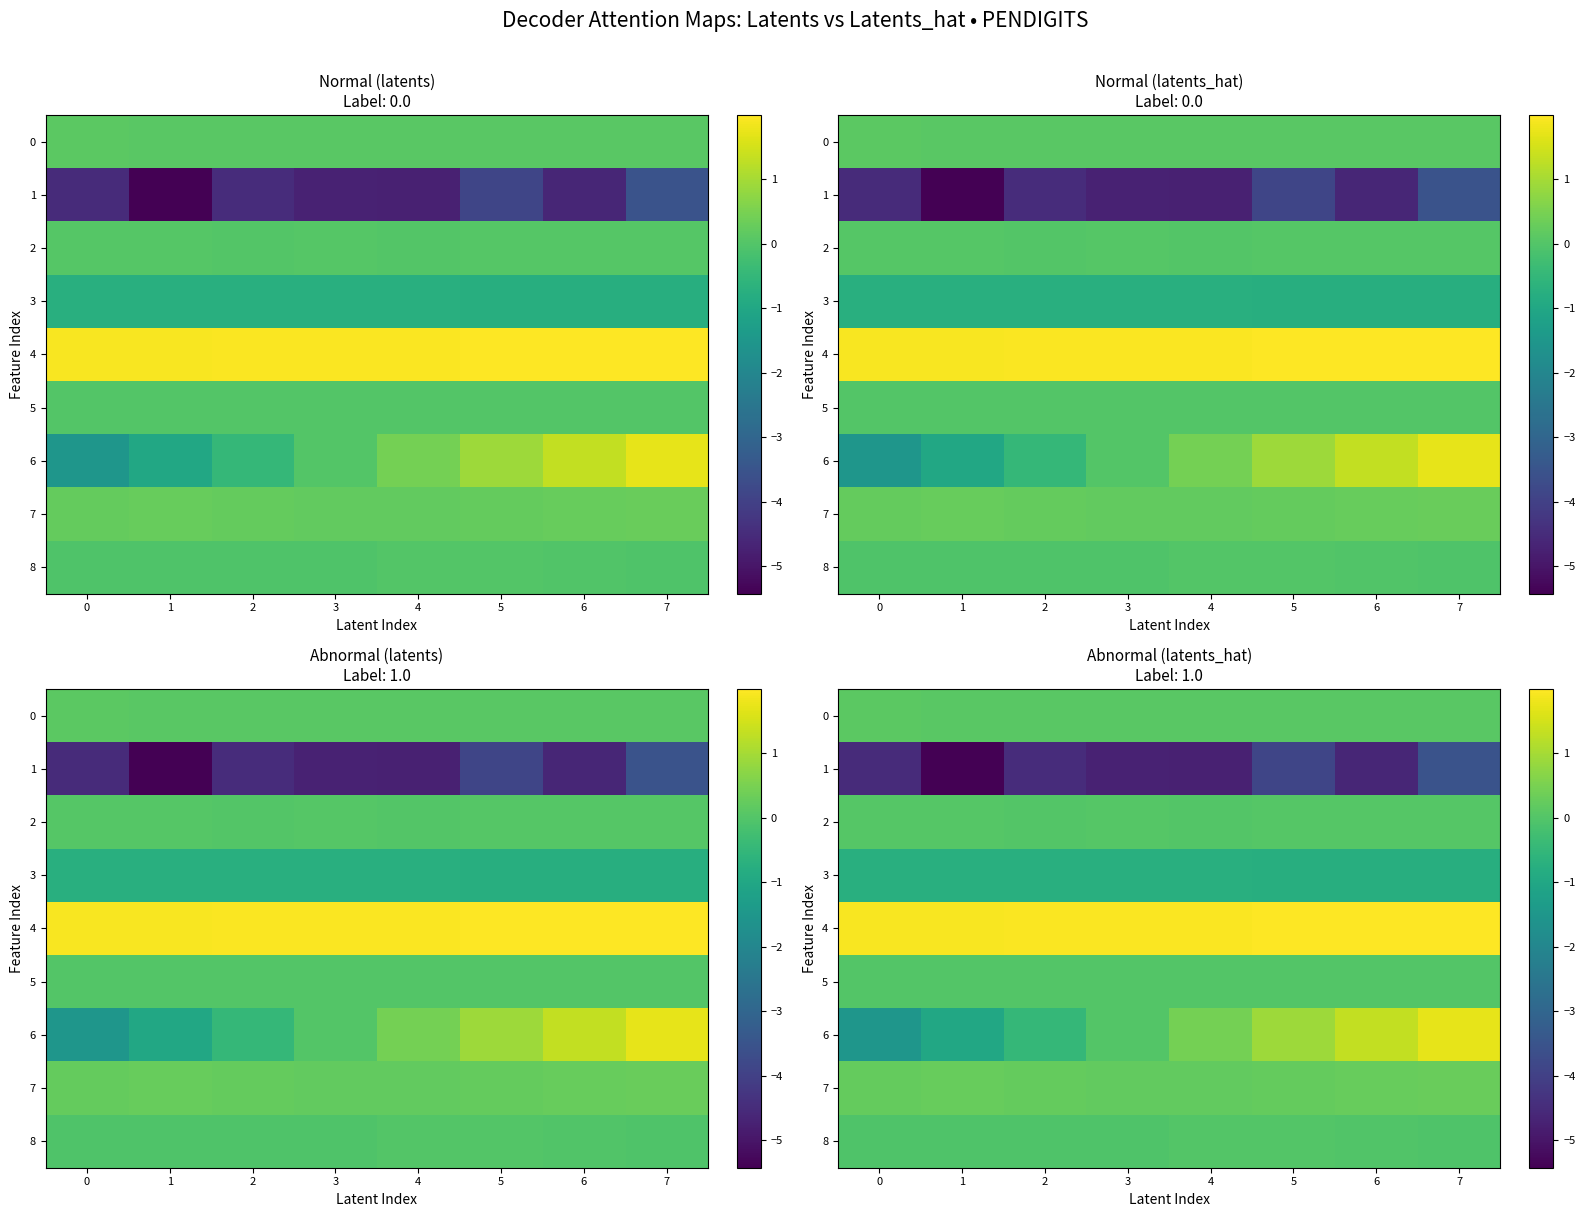

List the labels in order of 4 value, smallest first.

0, 1, 2, 3, 4, 5, 6, 7